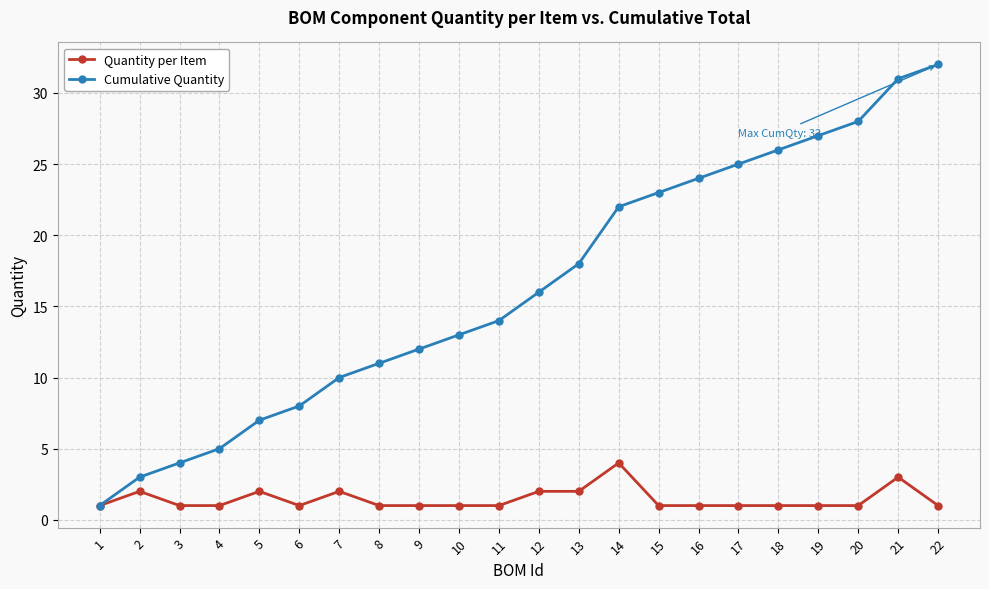

Count the number of data series in this chart.

2